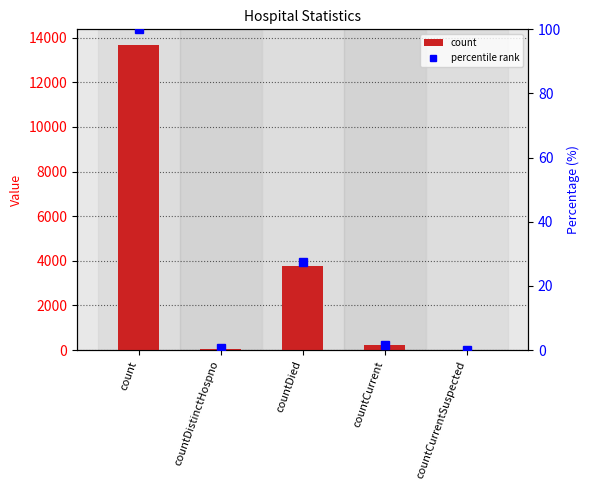

At which label is count closest to 6846?

countDied